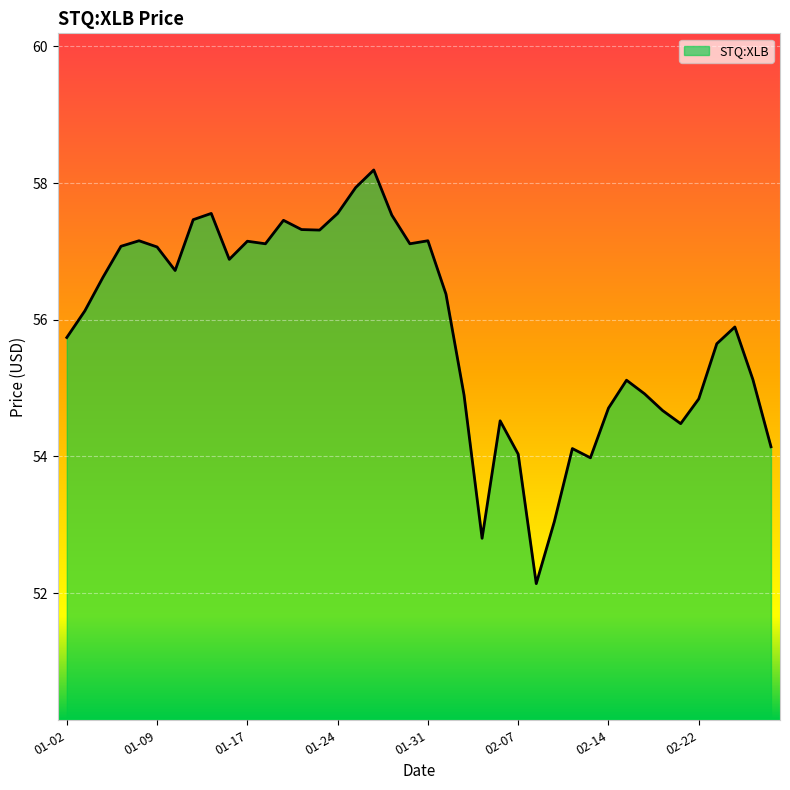

Does the chart display data point markers on the line(s)?

No